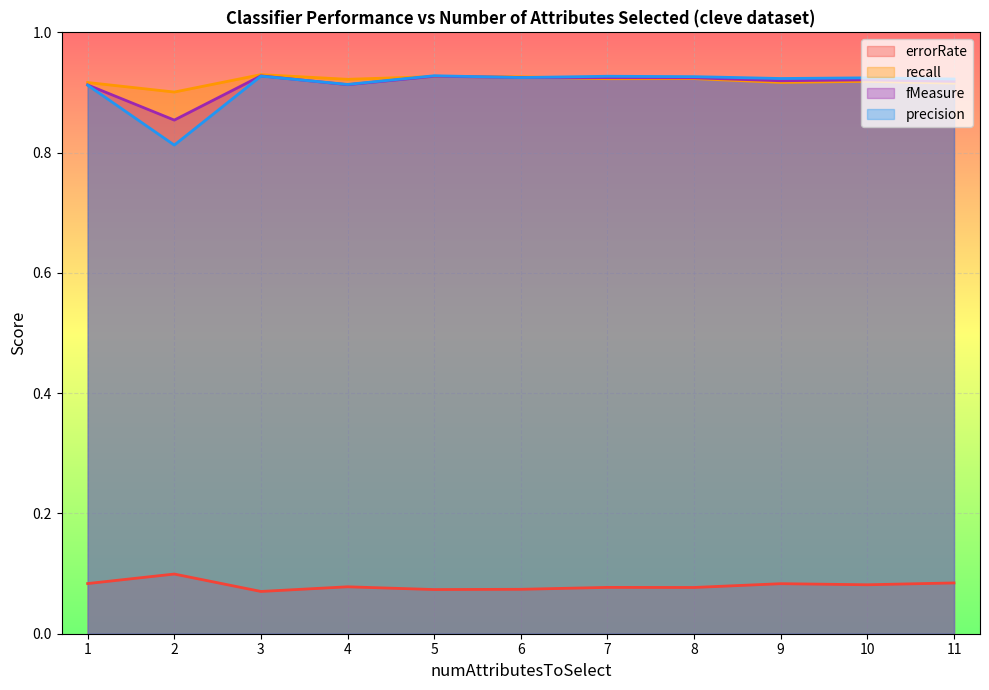

What are all the series names shown in the legend?

errorRate, recall, fMeasure, precision